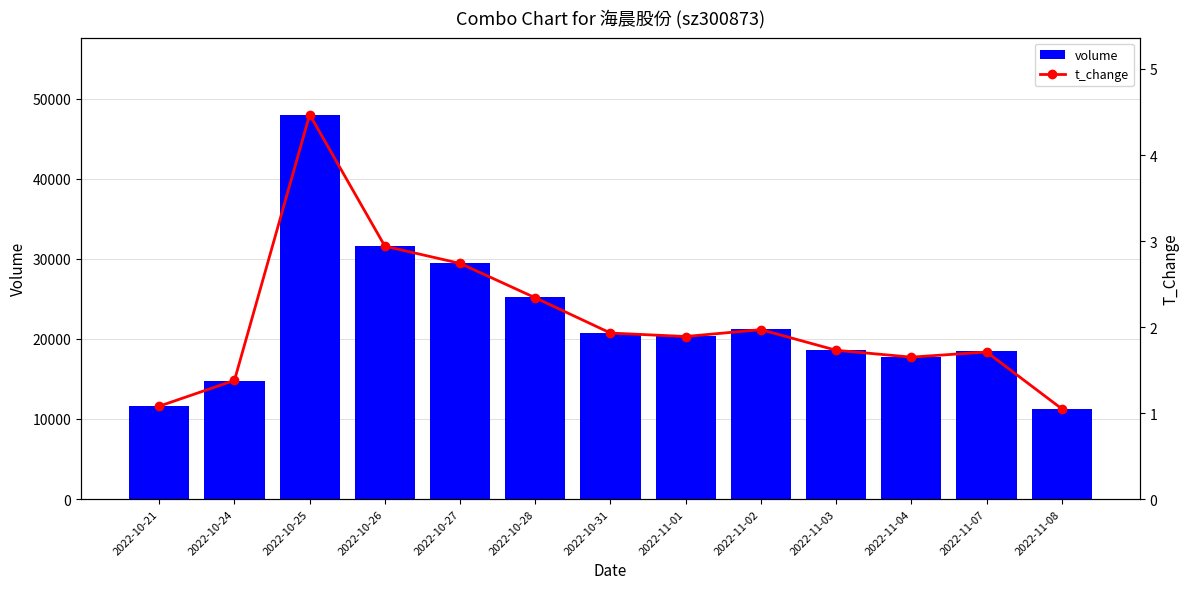

What is the value of the volume bar at the 5th from the left?

29494